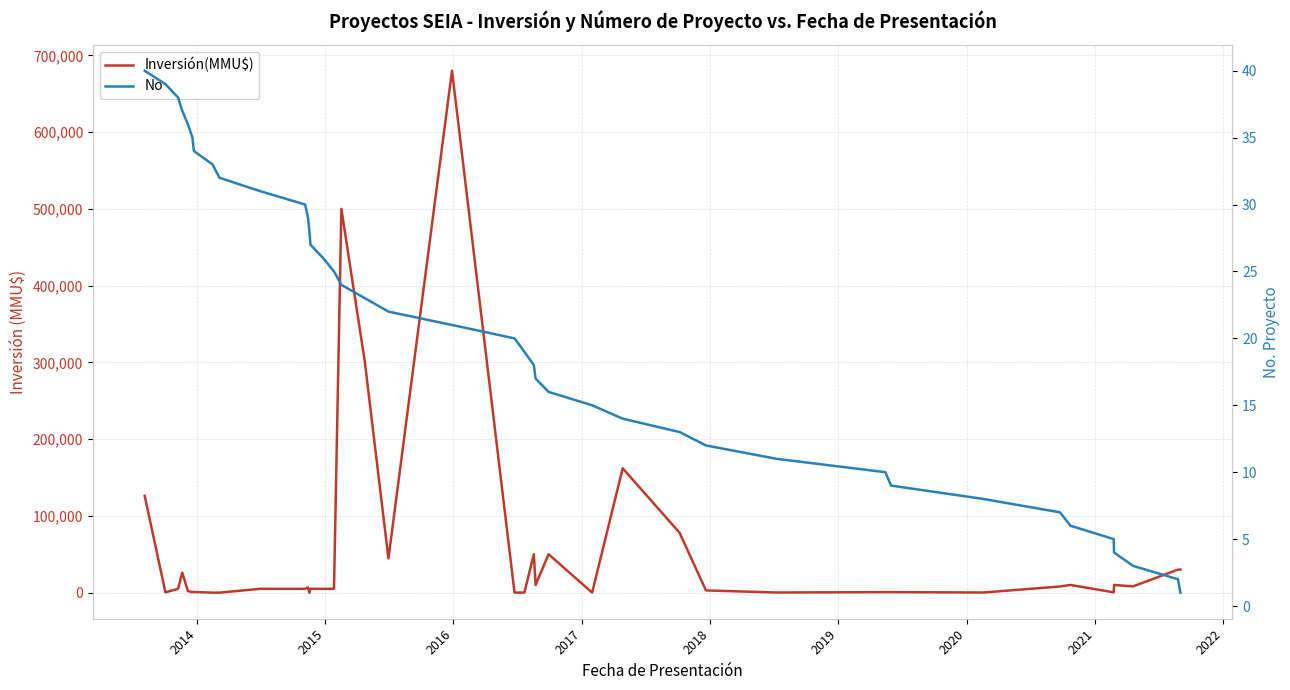

True or false: No and Inversión(MMU$) intersect in this chart.

True